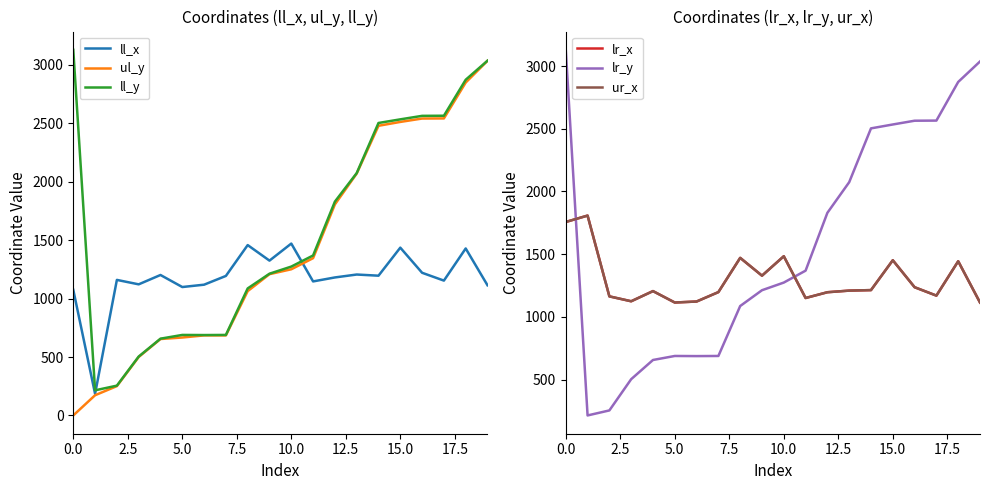

Between which two adjacent categories do ur_x and ul_y first intersect?

10 and 11